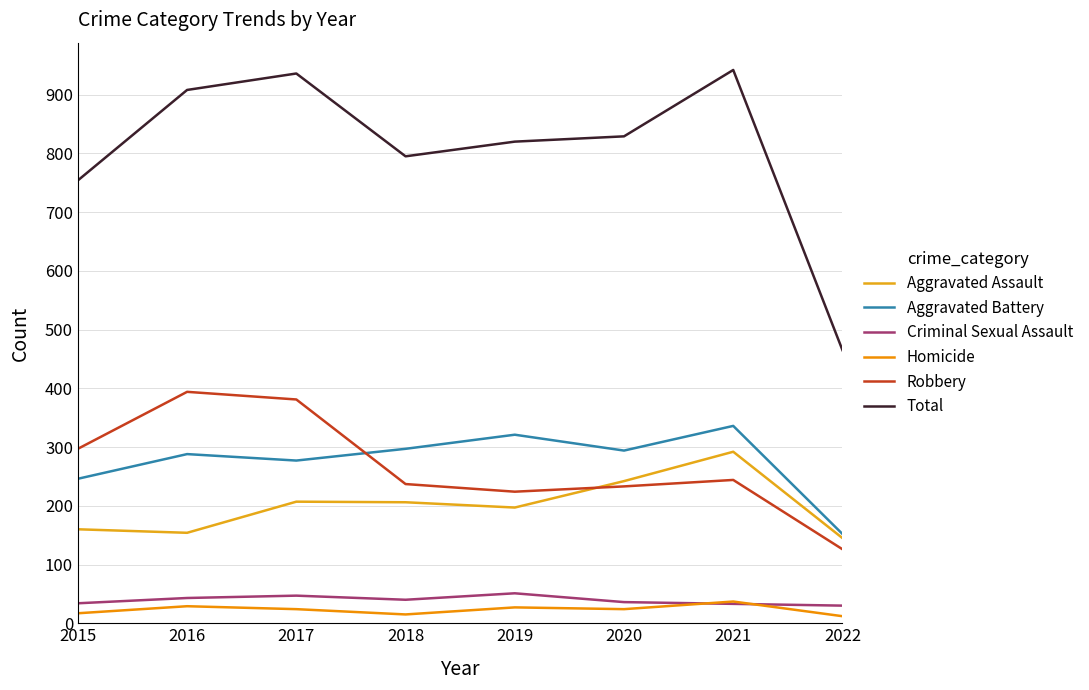

What is the maximum value for Aggravated Assault?

292